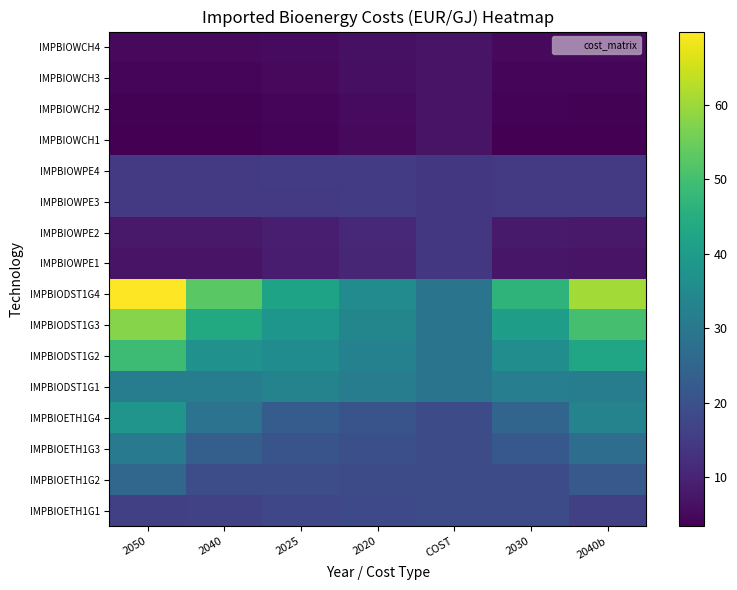

Which has a higher value, 2025 or 2020?

2020